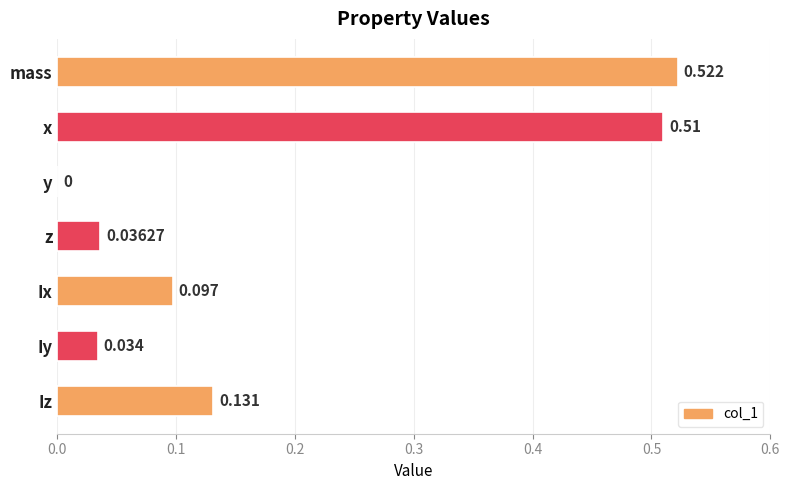

What is the average value?

0.2